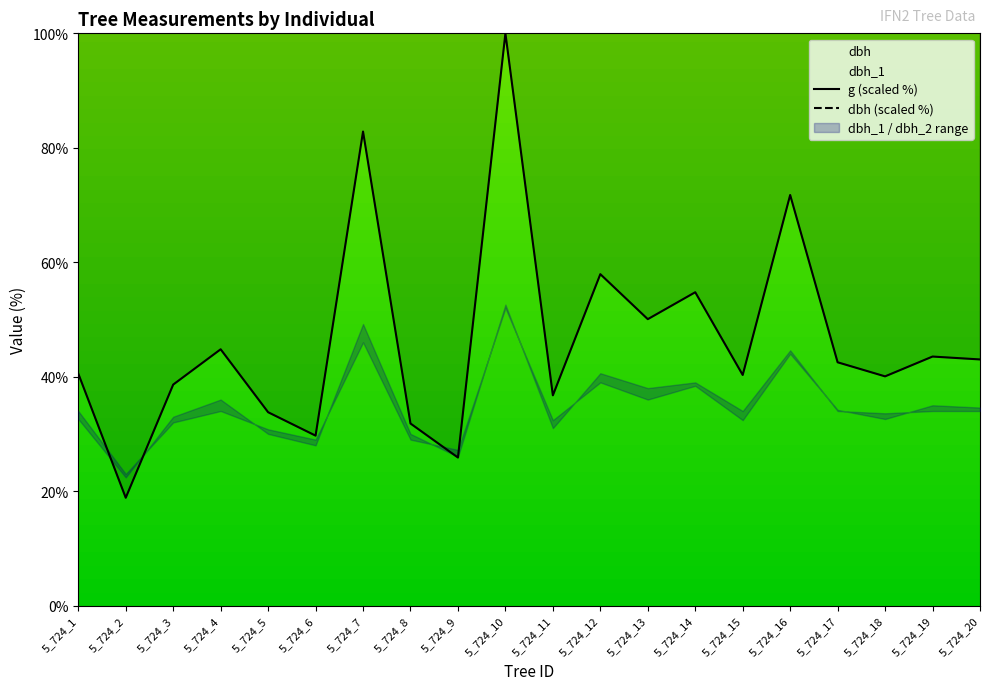

What is the minimum value shown in the chart?

18.8